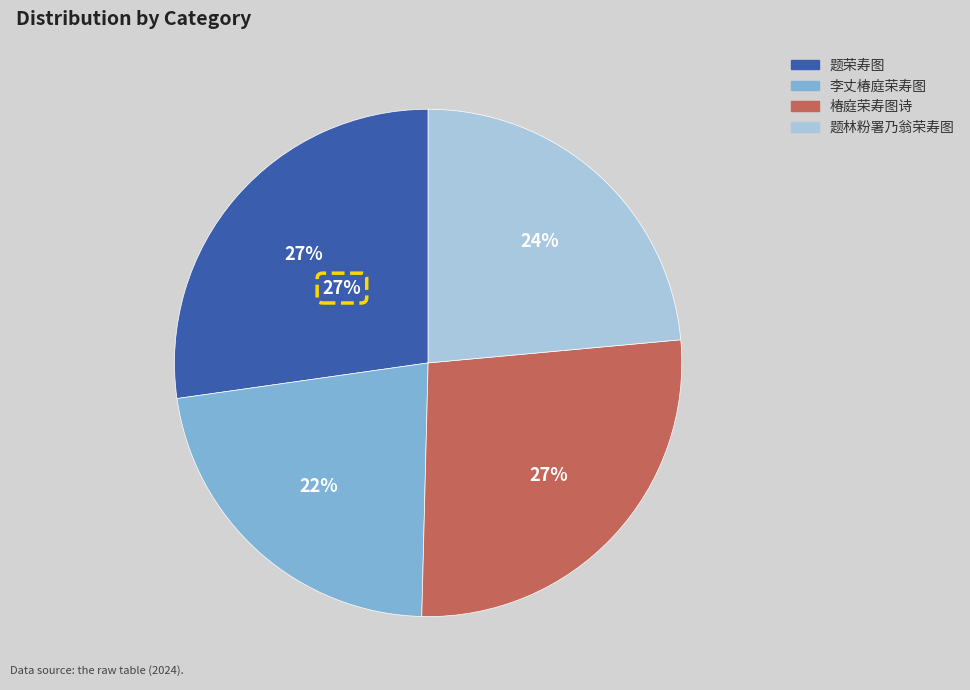

Rank the categories by value from highest to lowest.

题荣寿图, 椿庭荣寿图诗, 题林粉署乃翁荣寿图, 李丈椿庭荣寿图